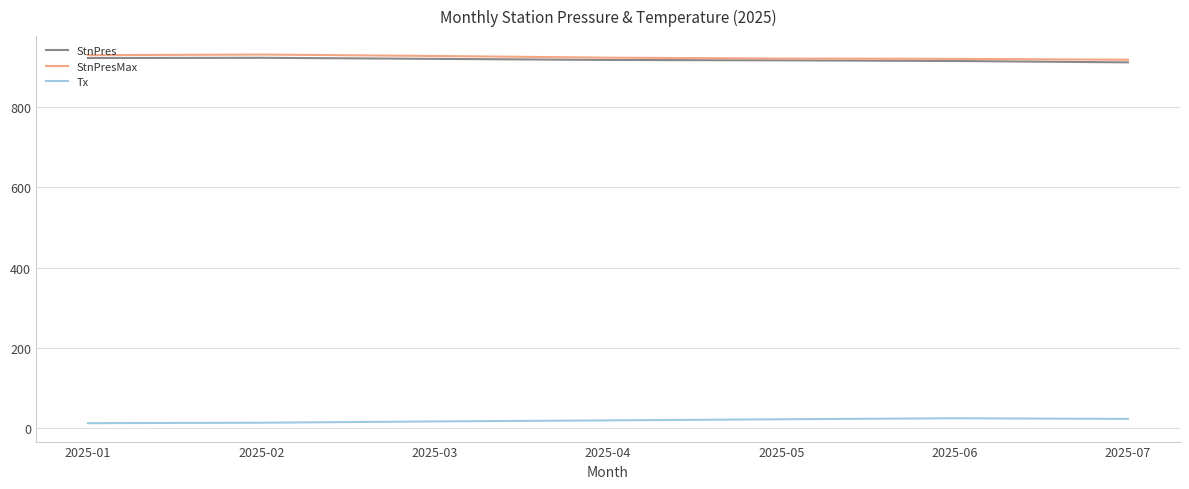

What is the difference between the maximum and second lowest values in the StnPresMax series?

10.8